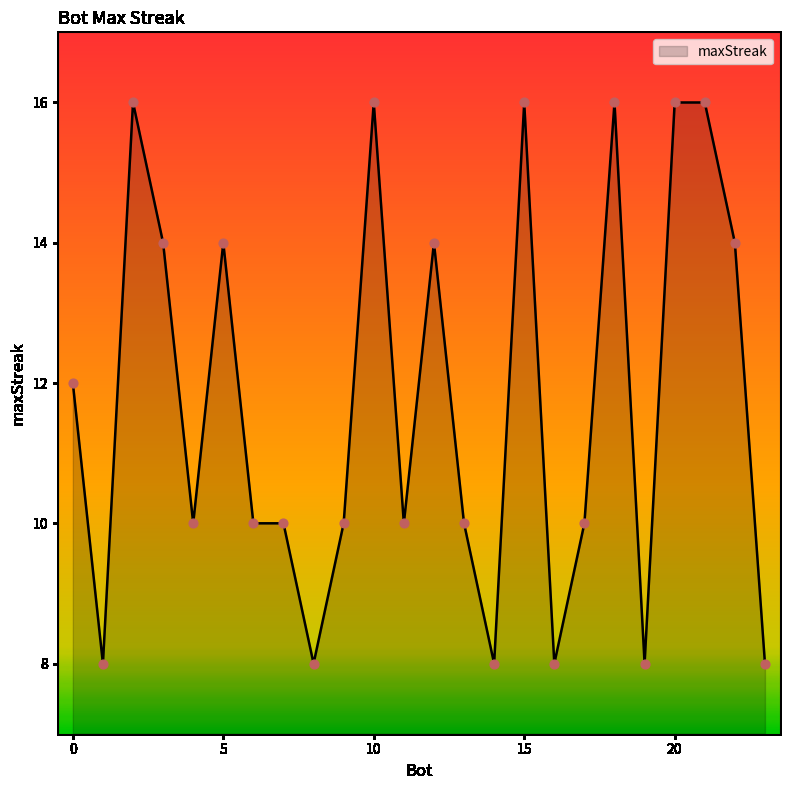

What is the greatest value displayed?

16